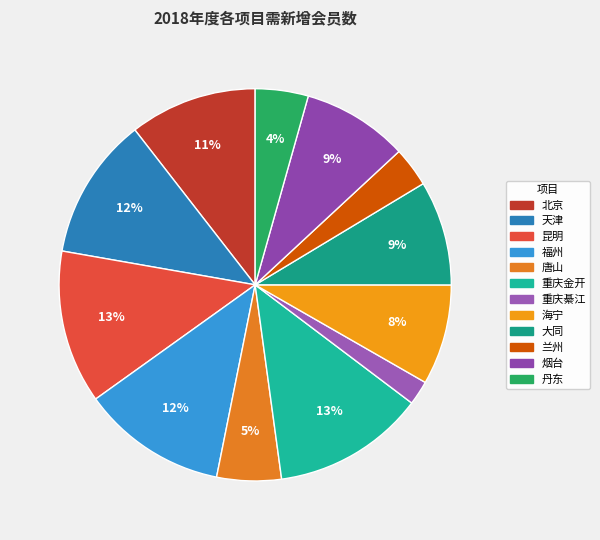

What percentage is the 烟台 slice, to the nearest percent?

9%